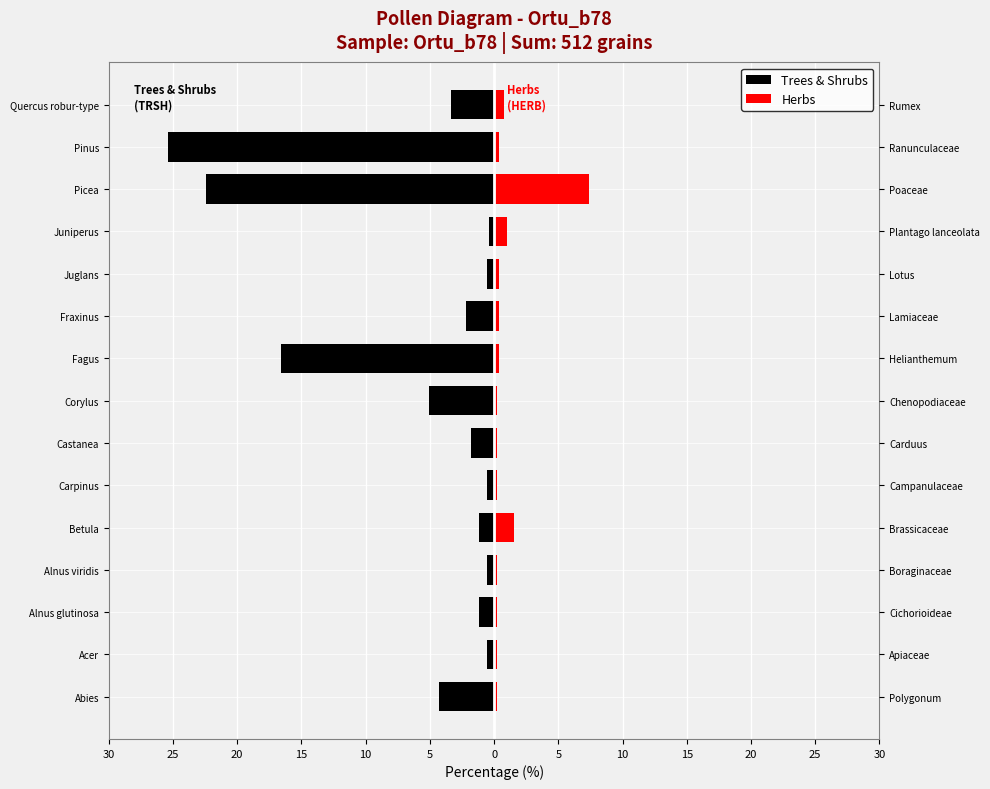

Which series has the widest spread of values?

Trees & Shrubs